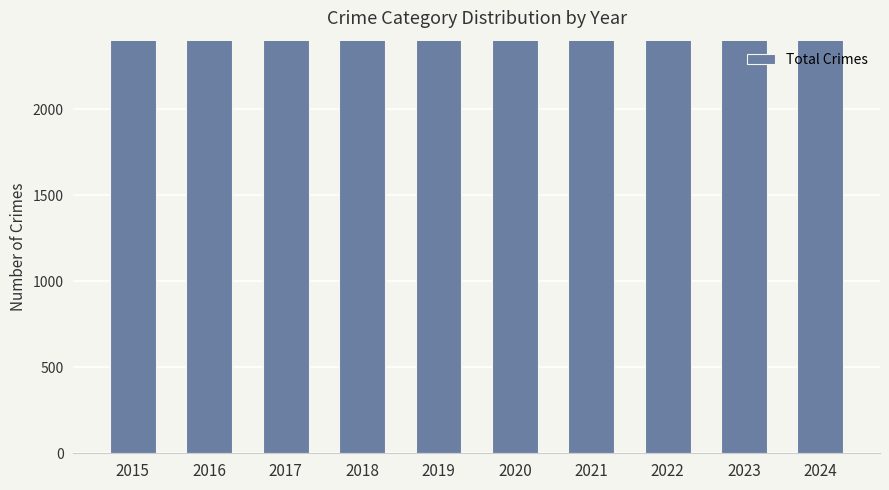

What is the smallest value displayed?

3970